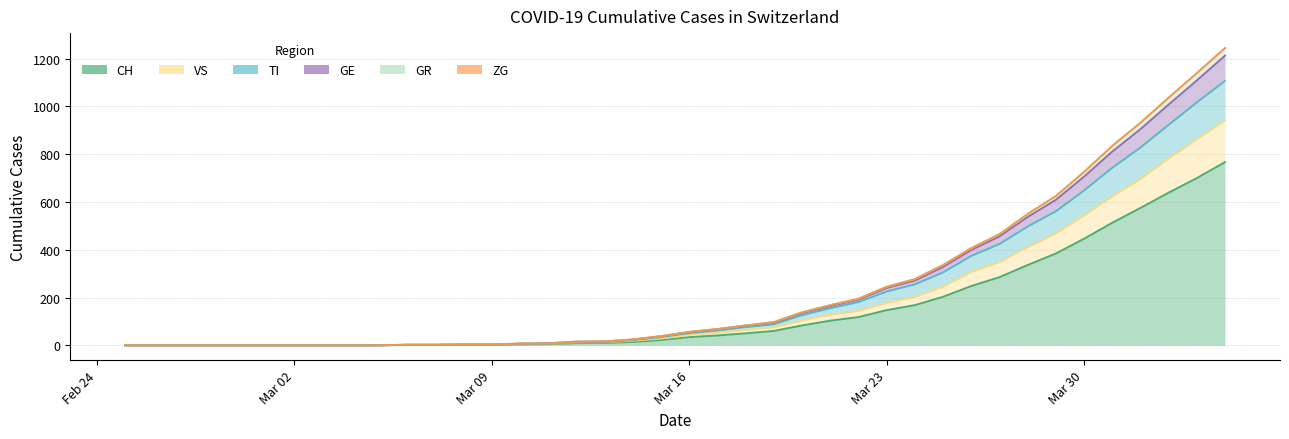

How many categories are shown in the chart?

40